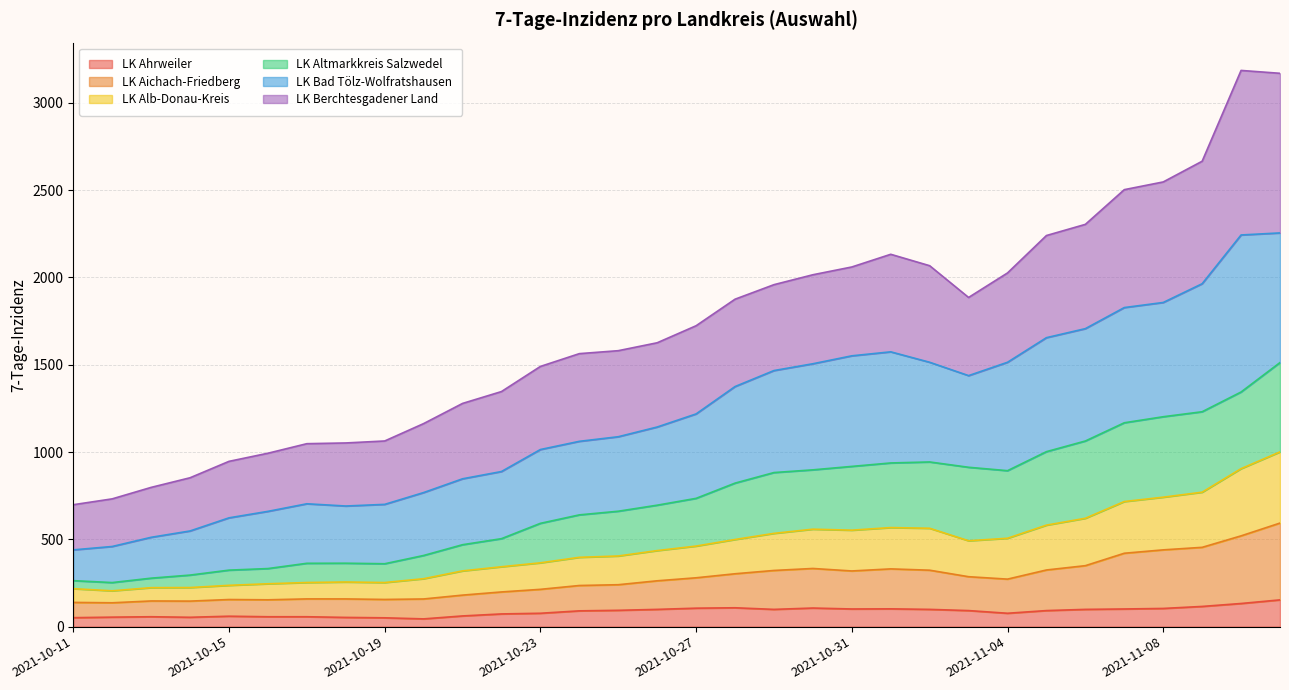

Is the value of LK Aichach-Friedberg at 2021-10-29 greater than the value of LK Alb-Donau-Kreis at 2021-11-10?

No